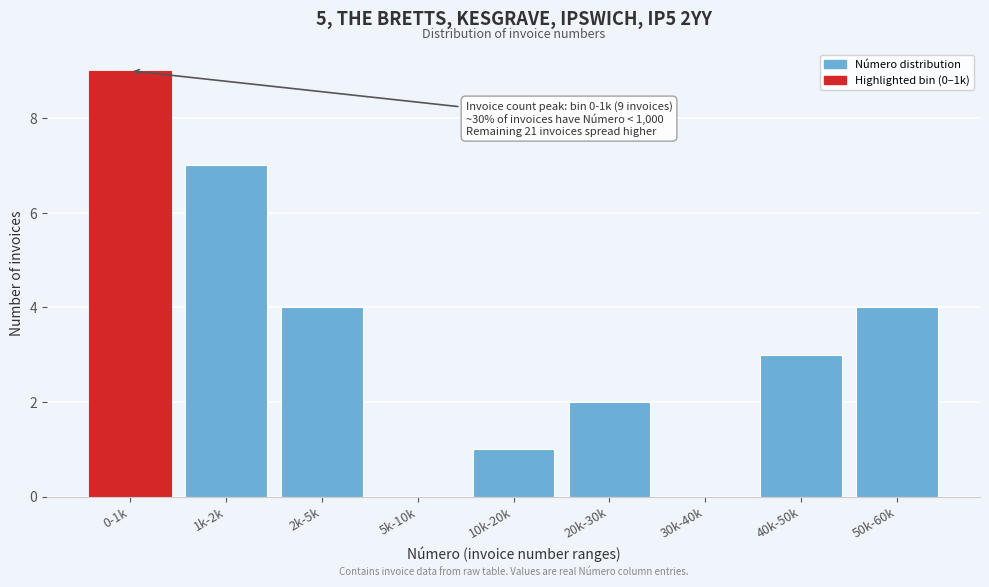

Reading right to left, extract all data points from this chart.

50k-60k=4	40k-50k=3	30k-40k=0	20k-30k=2	10k-20k=1	5k-10k=0	2k-5k=4	1k-2k=7	0-1k=9